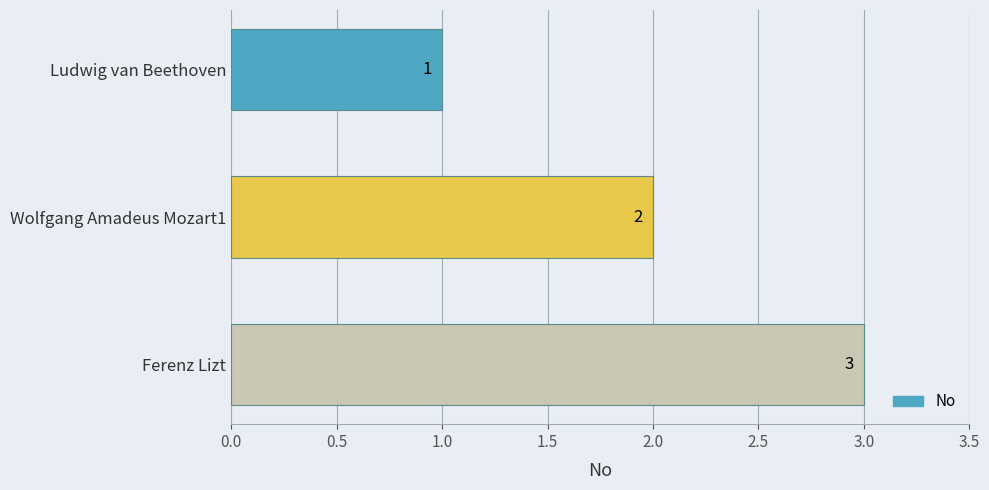

Which has a higher value, Wolfgang Amadeus Mozart1 or Ludwig van Beethoven?

Wolfgang Amadeus Mozart1